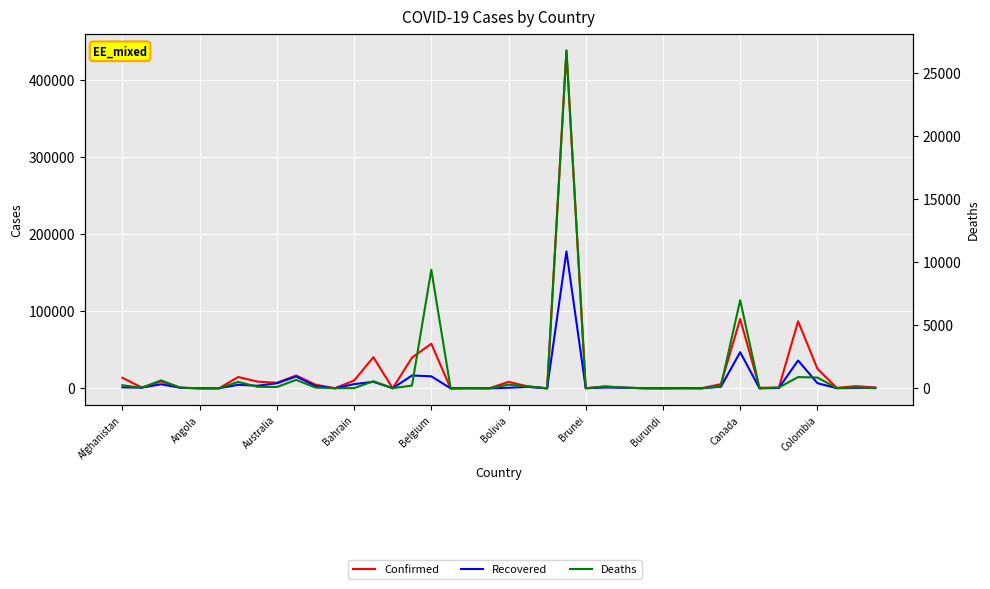

What is the difference between the Recovered values at 19 and 17?

10